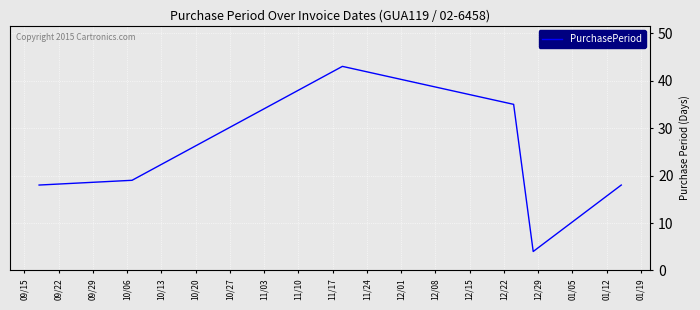

What is the greatest value displayed?

43